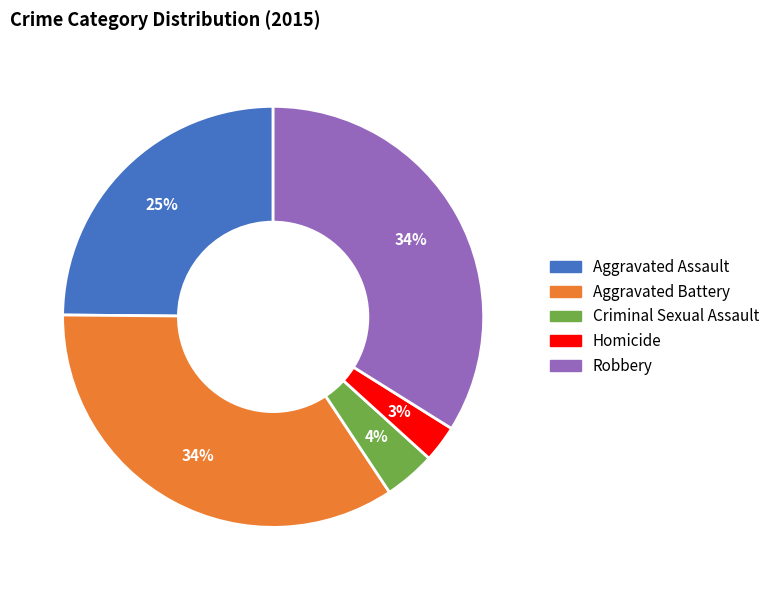

Which category has the smallest portion of the pie?

Homicide